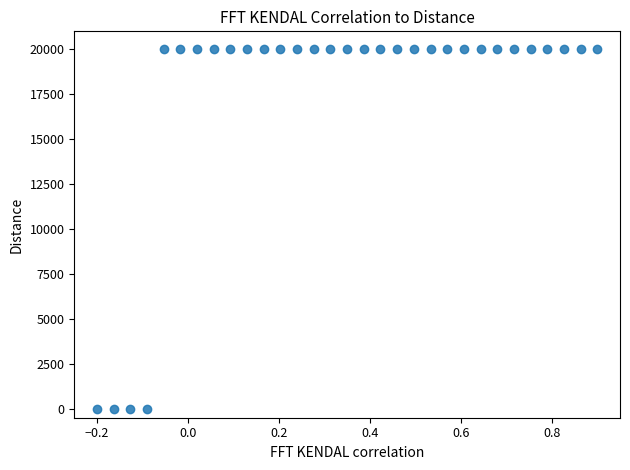

What is the range of X values (max minus min)?

1.1